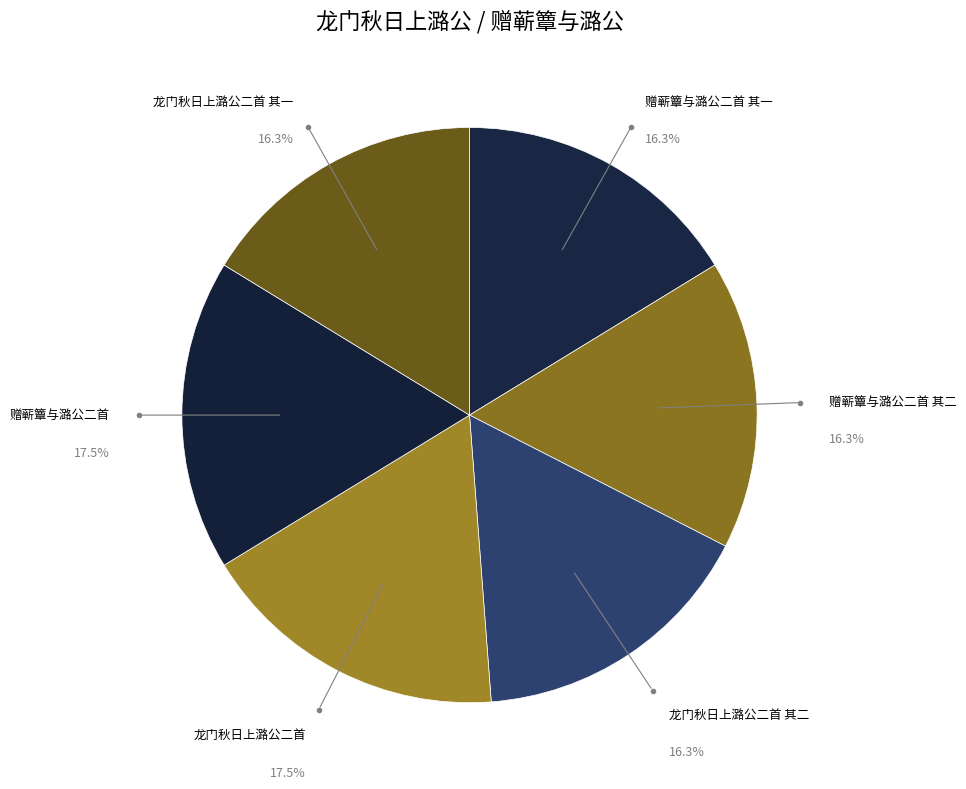

Combined, do 赠蕲簟与潞公二首 and 龙门秋日上潞公二首 其二 account for over 50%?

No